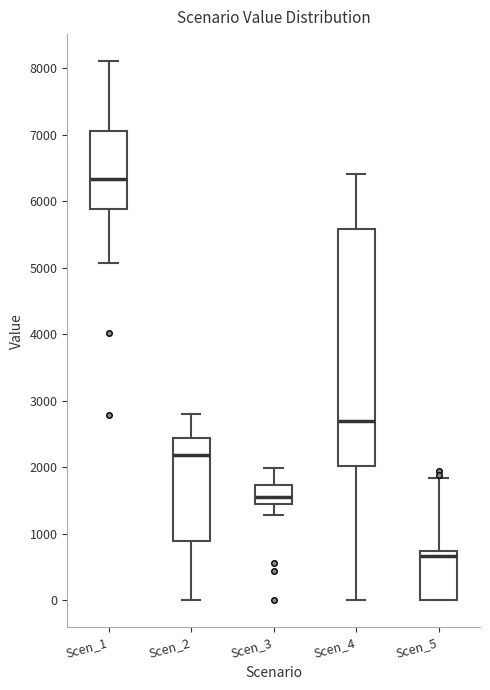

Which box has the lowest median line?

Scen_5